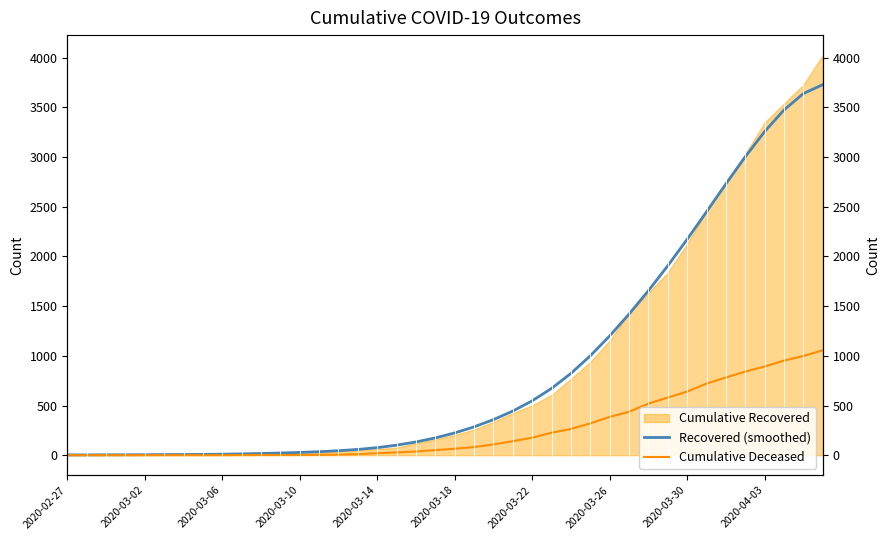

True or false: Recovered (smoothed) and Cumulative Deceased intersect in this chart.

False